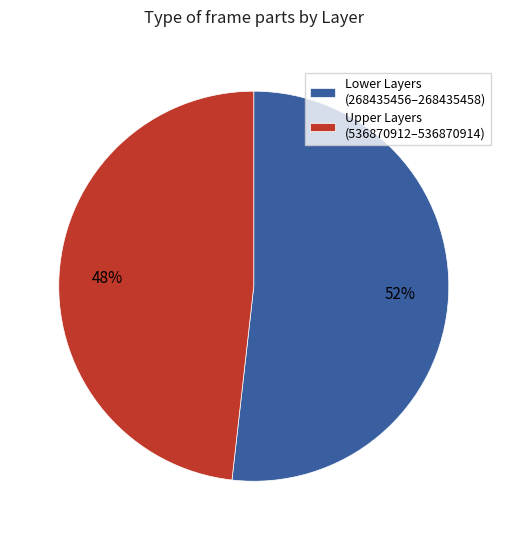

The Lower Layers (268435456–268435458) slice represents 40% of the pie. True or false?

False